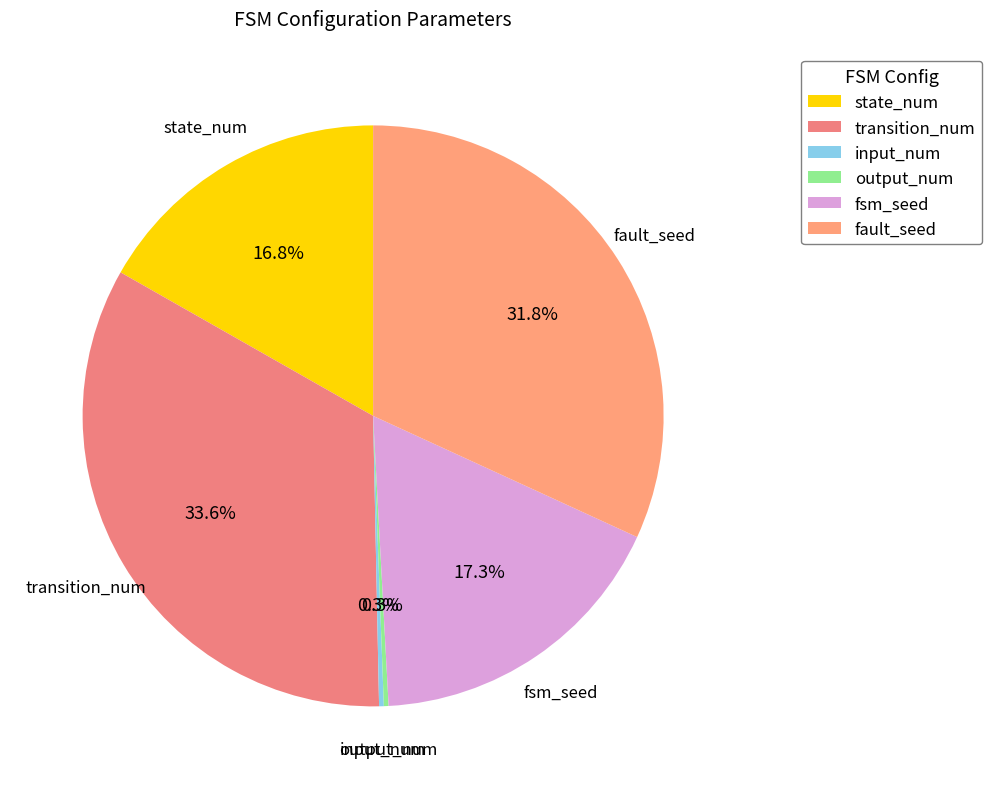

Is there a majority slice in this chart?

No